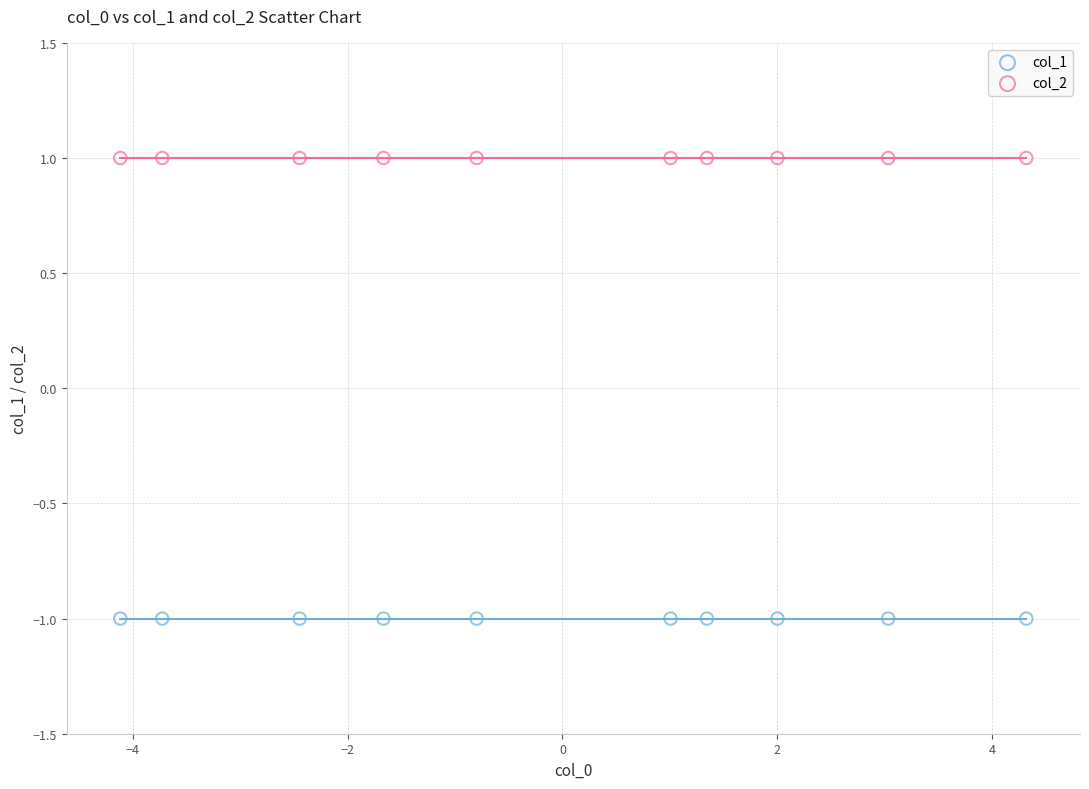

Which series reaches the minimum Y coordinate?

col_1